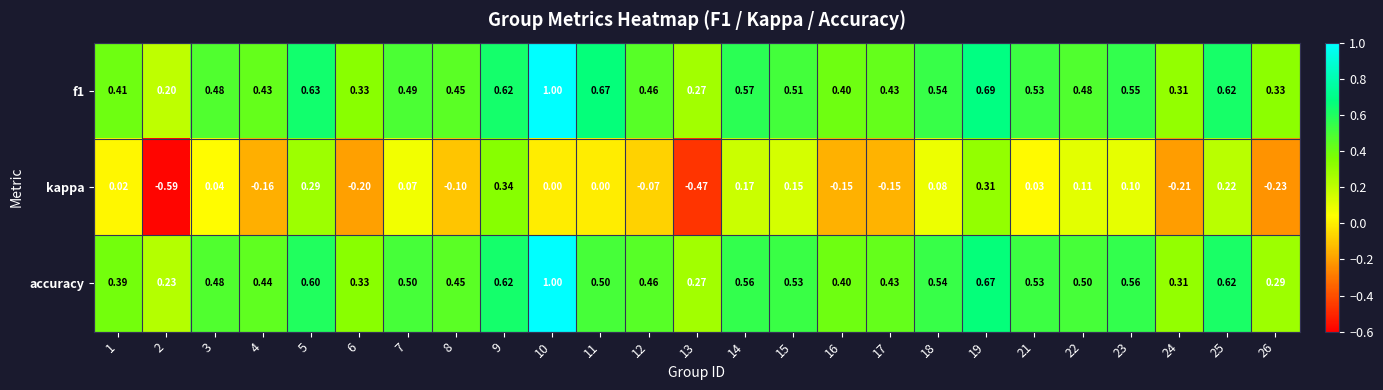

At which category is the sum across all series the highest?

10